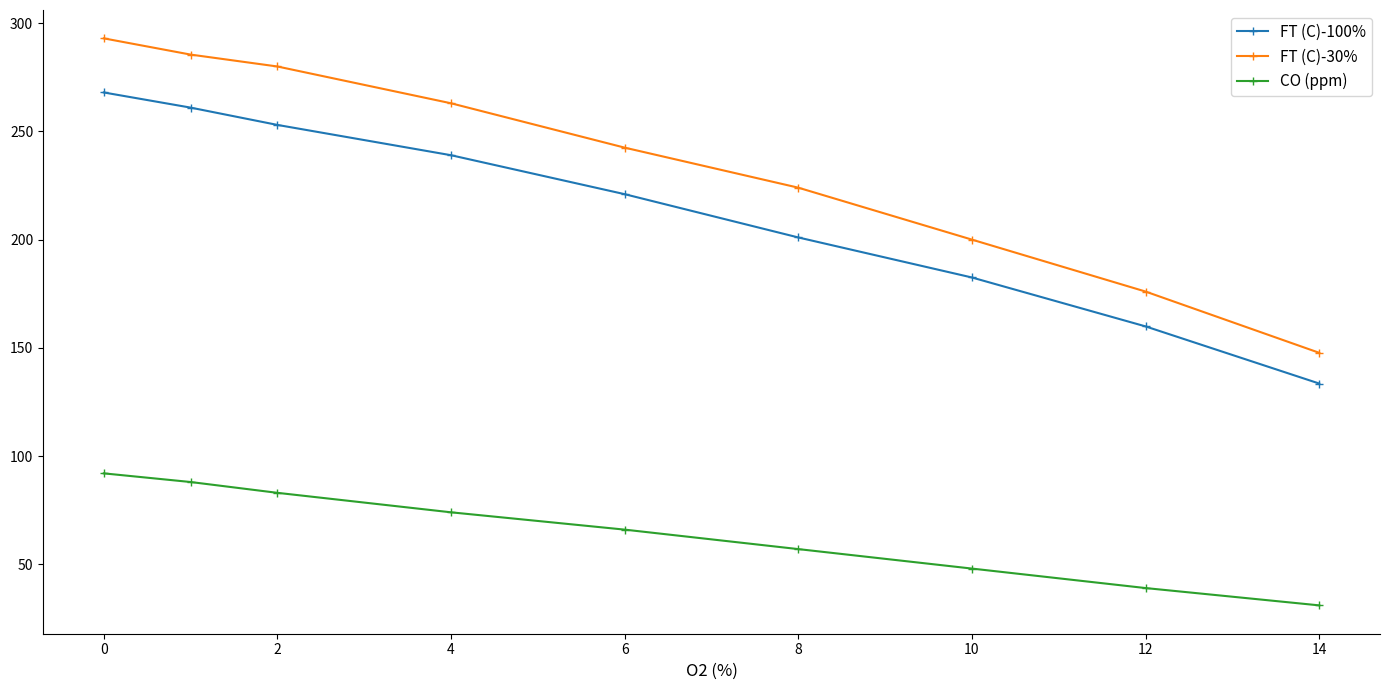

Which series has the largest range (max minus min)?

FT (C)-30%